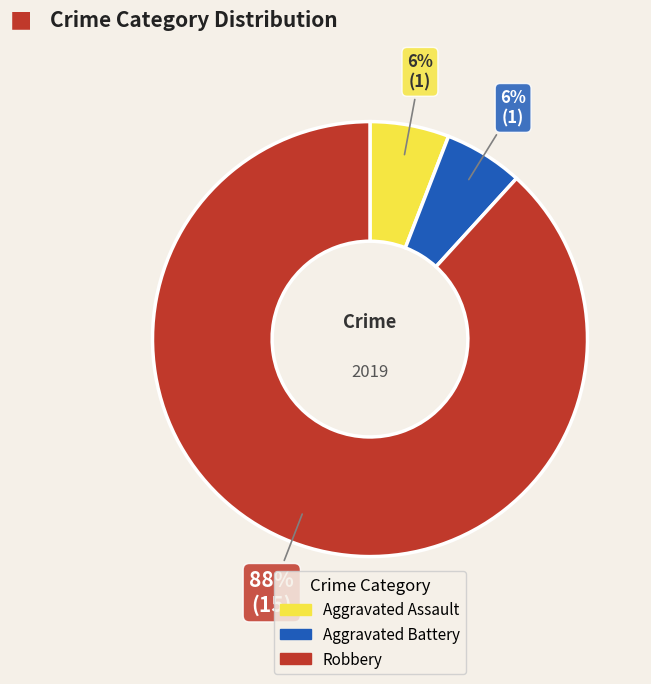

To the nearest percent, what is the difference between the largest and smallest slice percentages?

82%